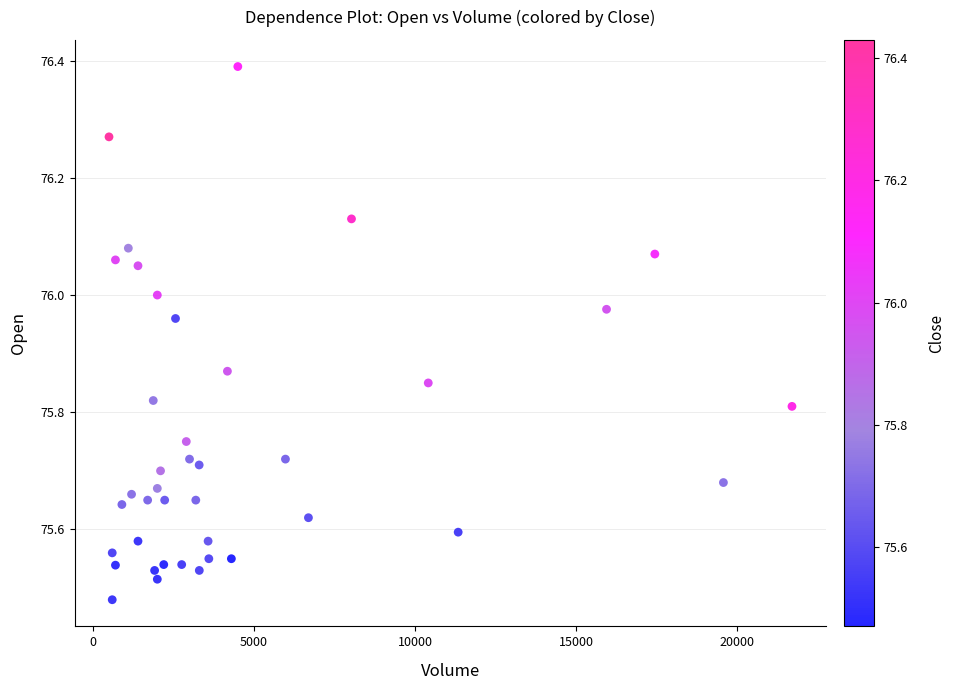

What is the range of X values (max minus min)?

21209.0